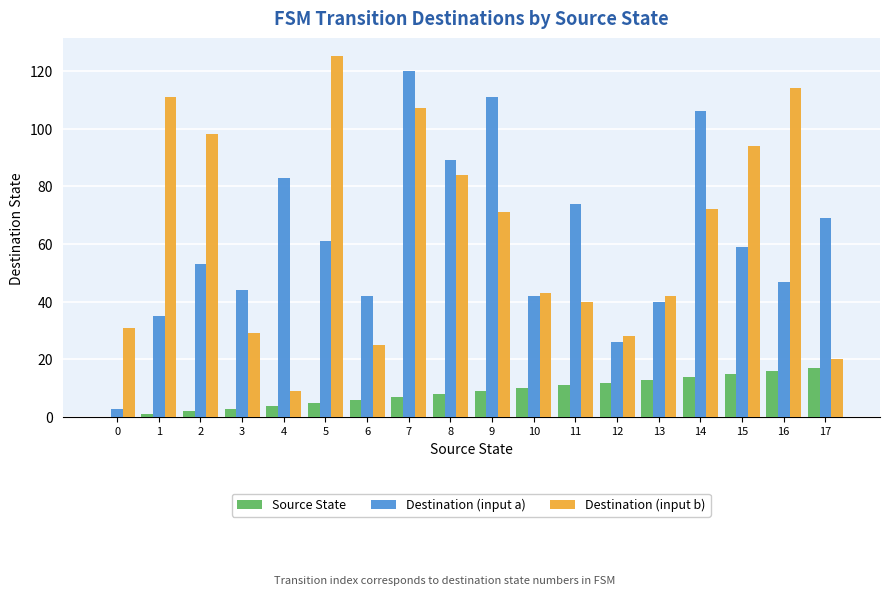

At which category is the sum across all series the highest?

7